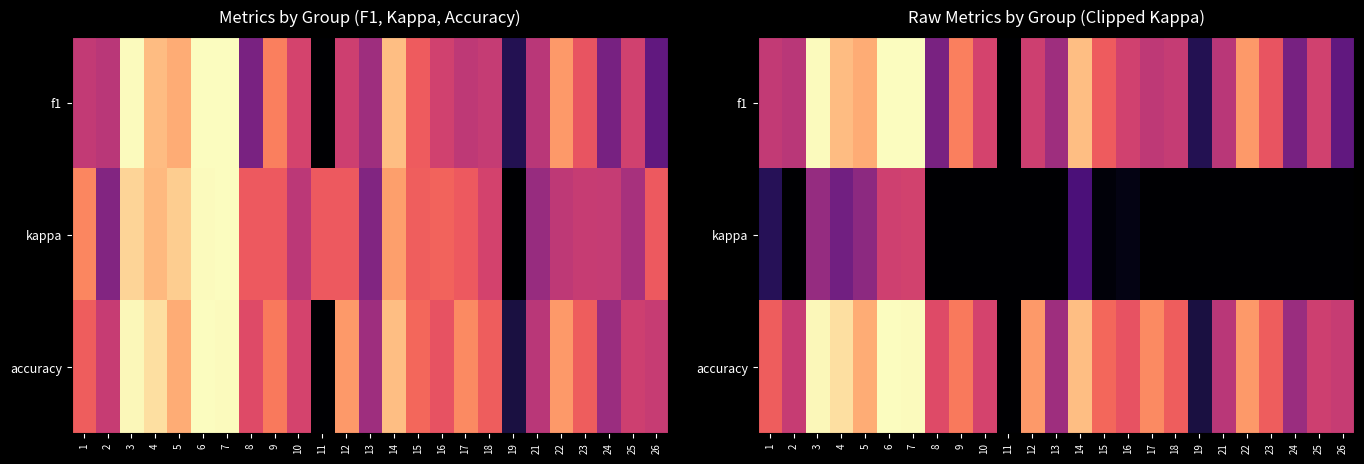

Which series has the widest spread of values?

f1